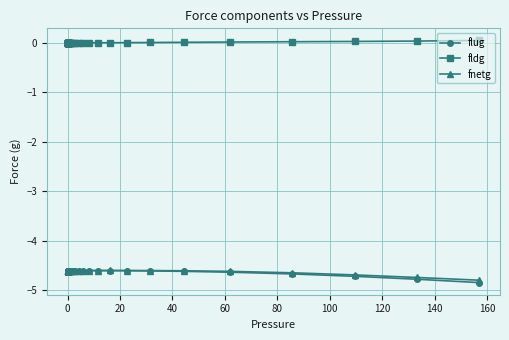

Which series has the largest total across all categories?

fldg